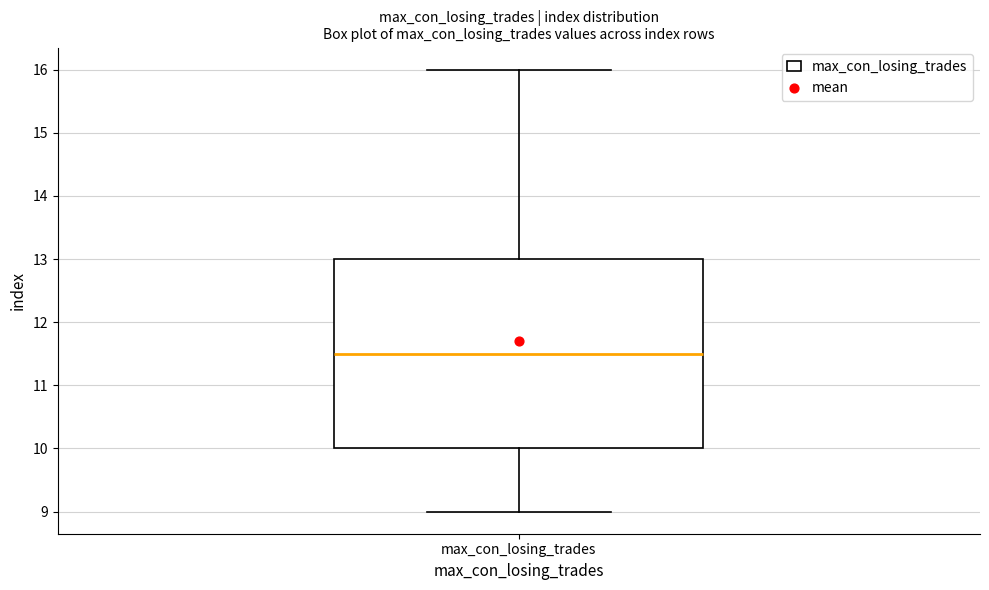

Transcribe this box plot: give where the median line is, the range the box spans, and where the two whiskers end, as read against the y-axis. The values are not printed on the chart, so give them approximately, as read against the axis.

median 11.5, box 10.0 to 13.0, whiskers 9.0 to 16.0